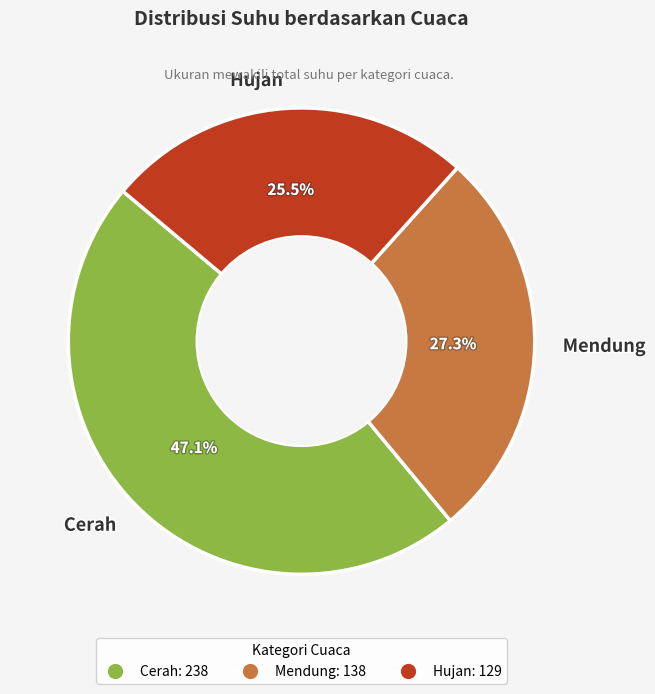

How much of the chart is everything except Cerah?

52.9%